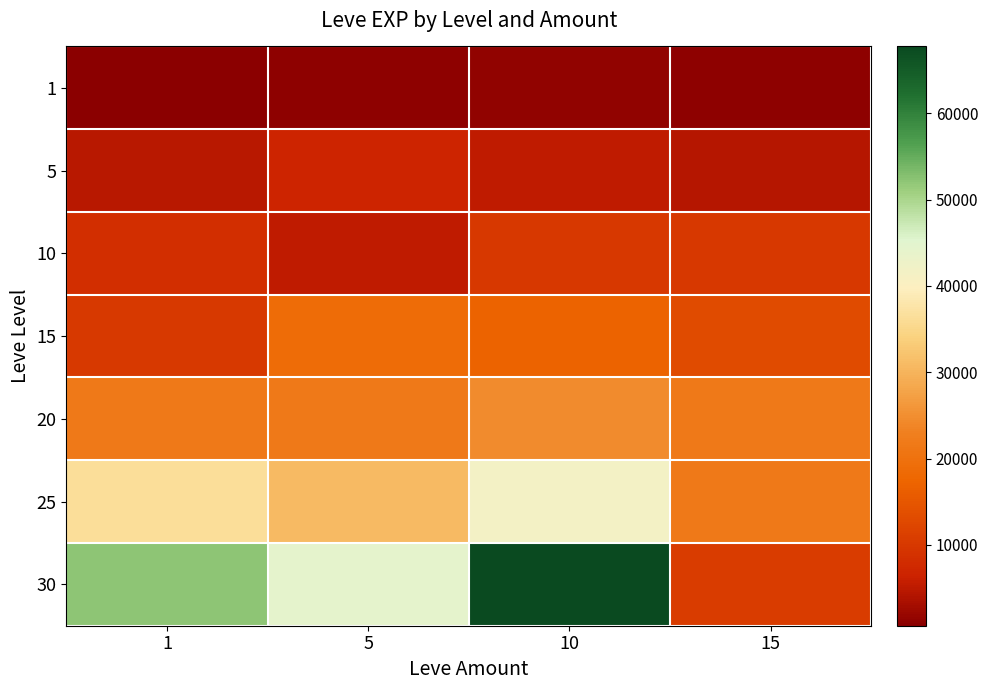

Which has a higher value, 10 or 15?

10